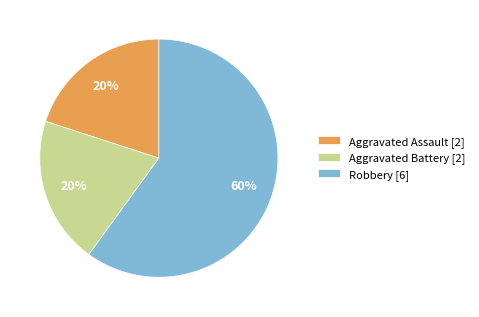

Is it true that Aggravated Battery is 7% of the pie?

False